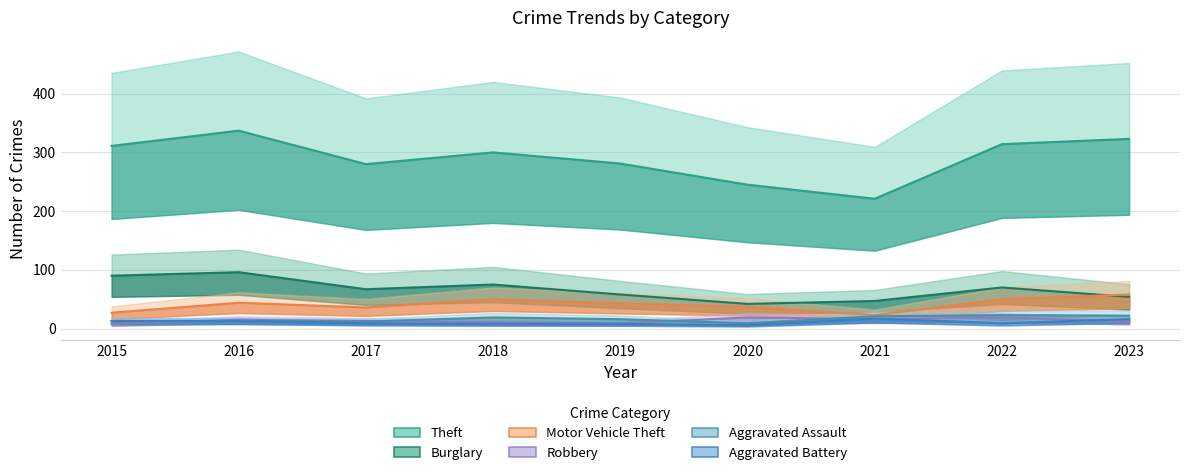

At which category does Theft reach its first local valley?

2017